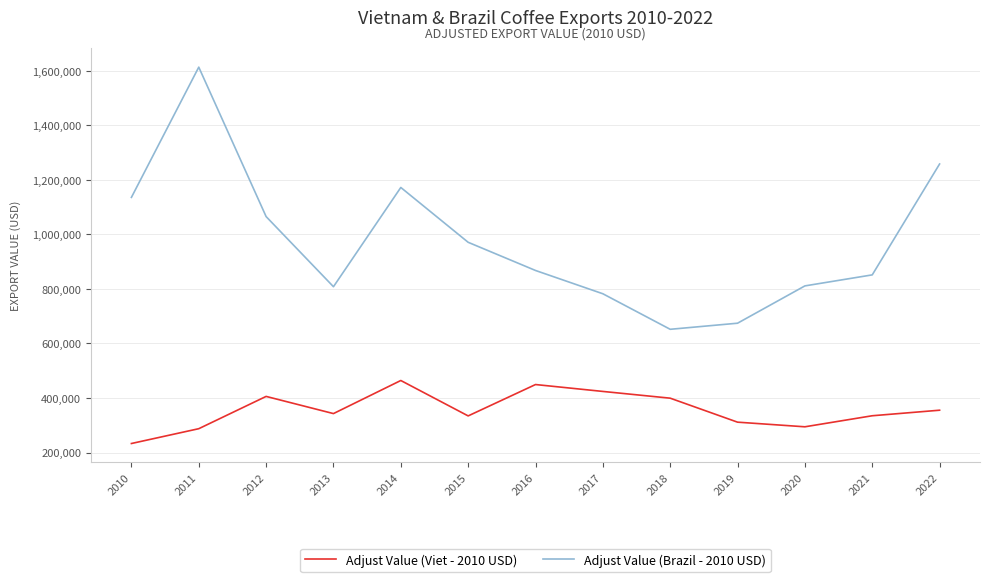

Rank the series by their maximum value, from highest to lowest.

Adjust Value (Brazil - 2010 USD), Adjust Value (Viet - 2010 USD)